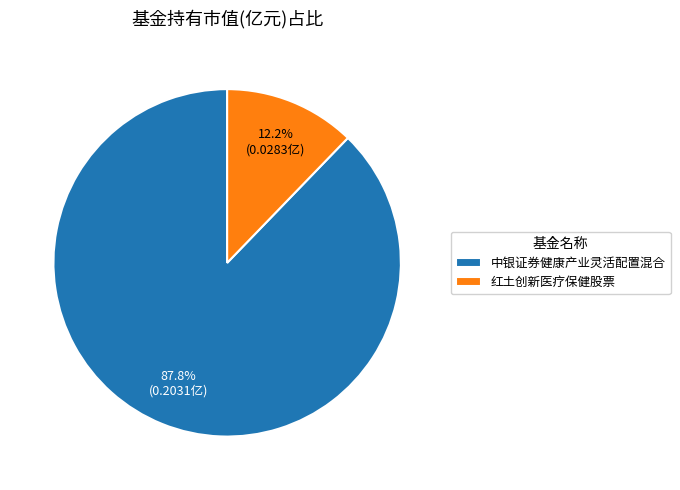

Which has a higher value, 中银证券健康产业灵活配置混合 or 红土创新医疗保健股票?

中银证券健康产业灵活配置混合